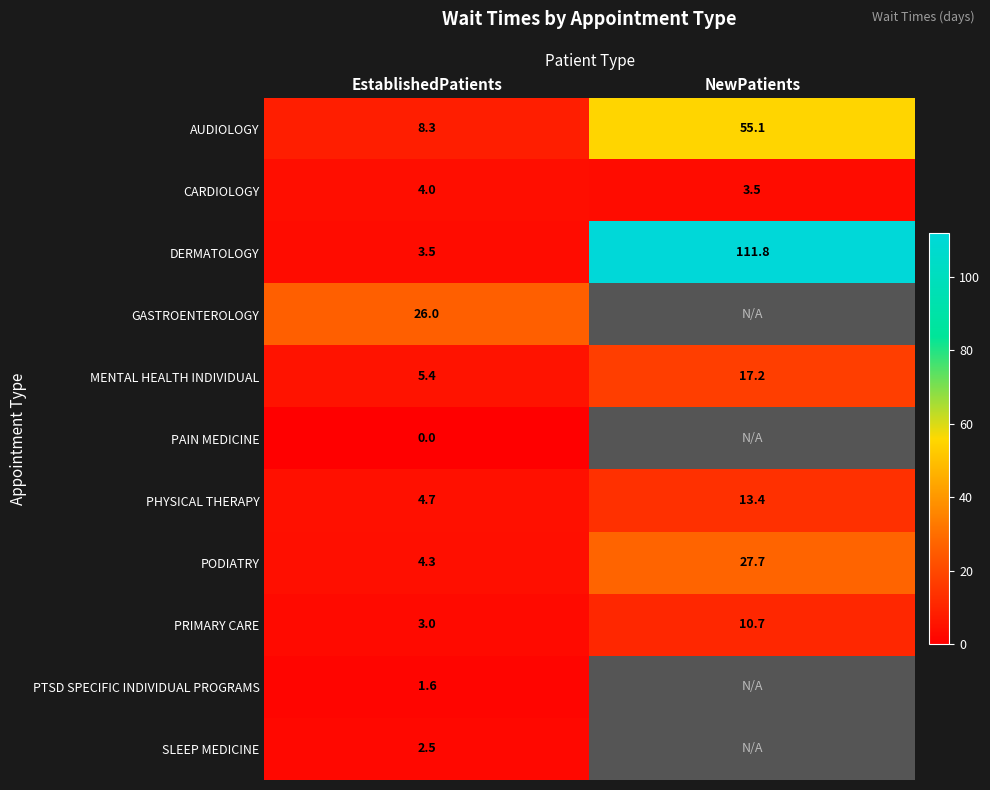

At which label does PHYSICAL THERAPY reach its peak?

NewPatients